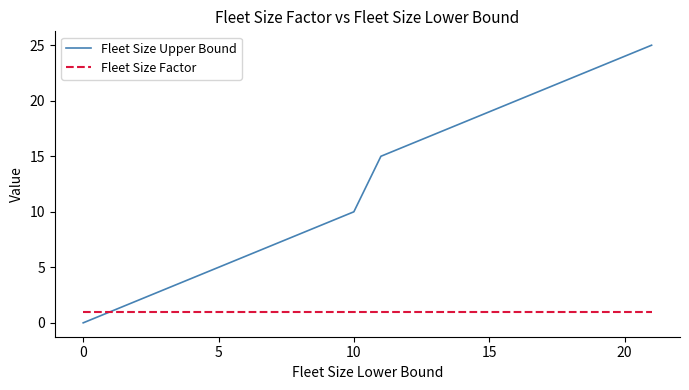

How many lines are shown in the chart?

2